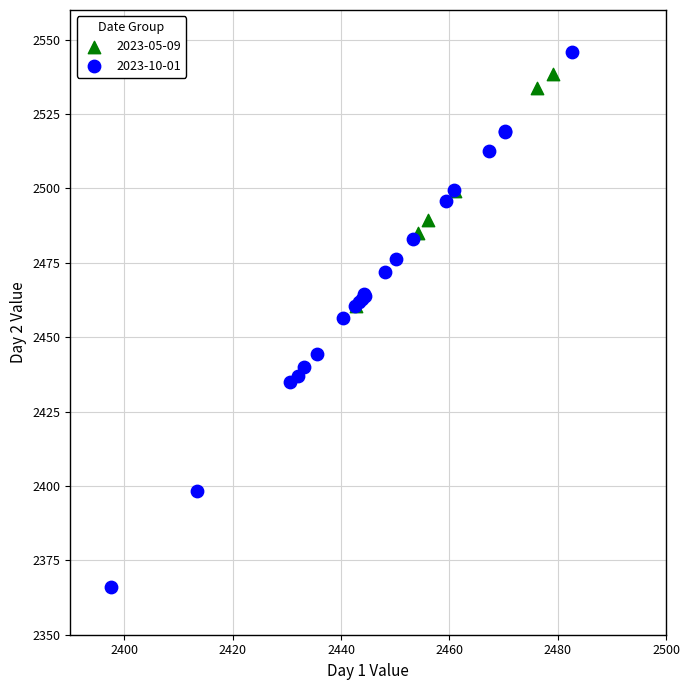

Which series has the widest spread of Y values?

2023-10-01